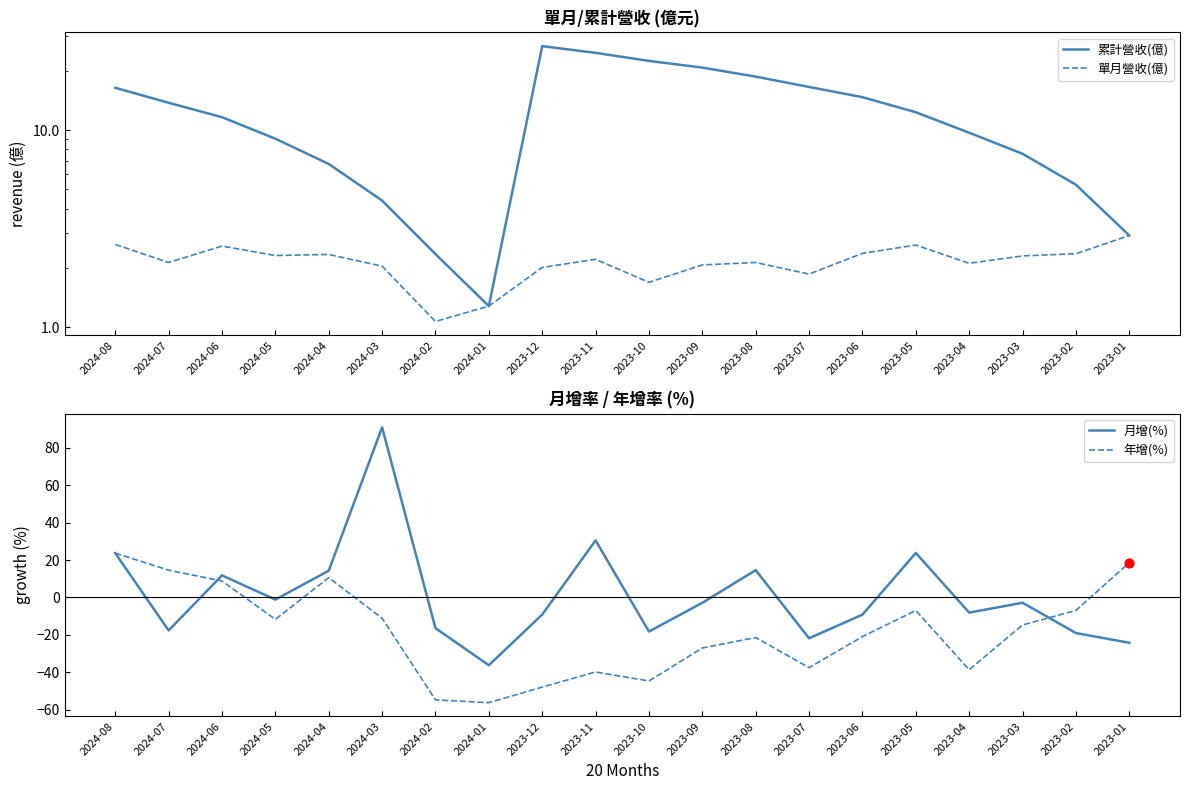

At how many categories does at least one series exceed 3?

18